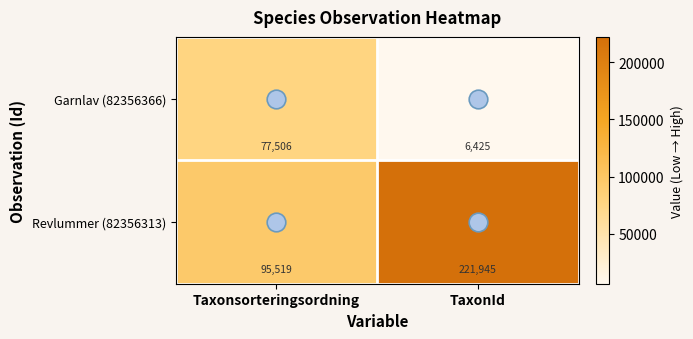

What is the smallest value displayed?

6425